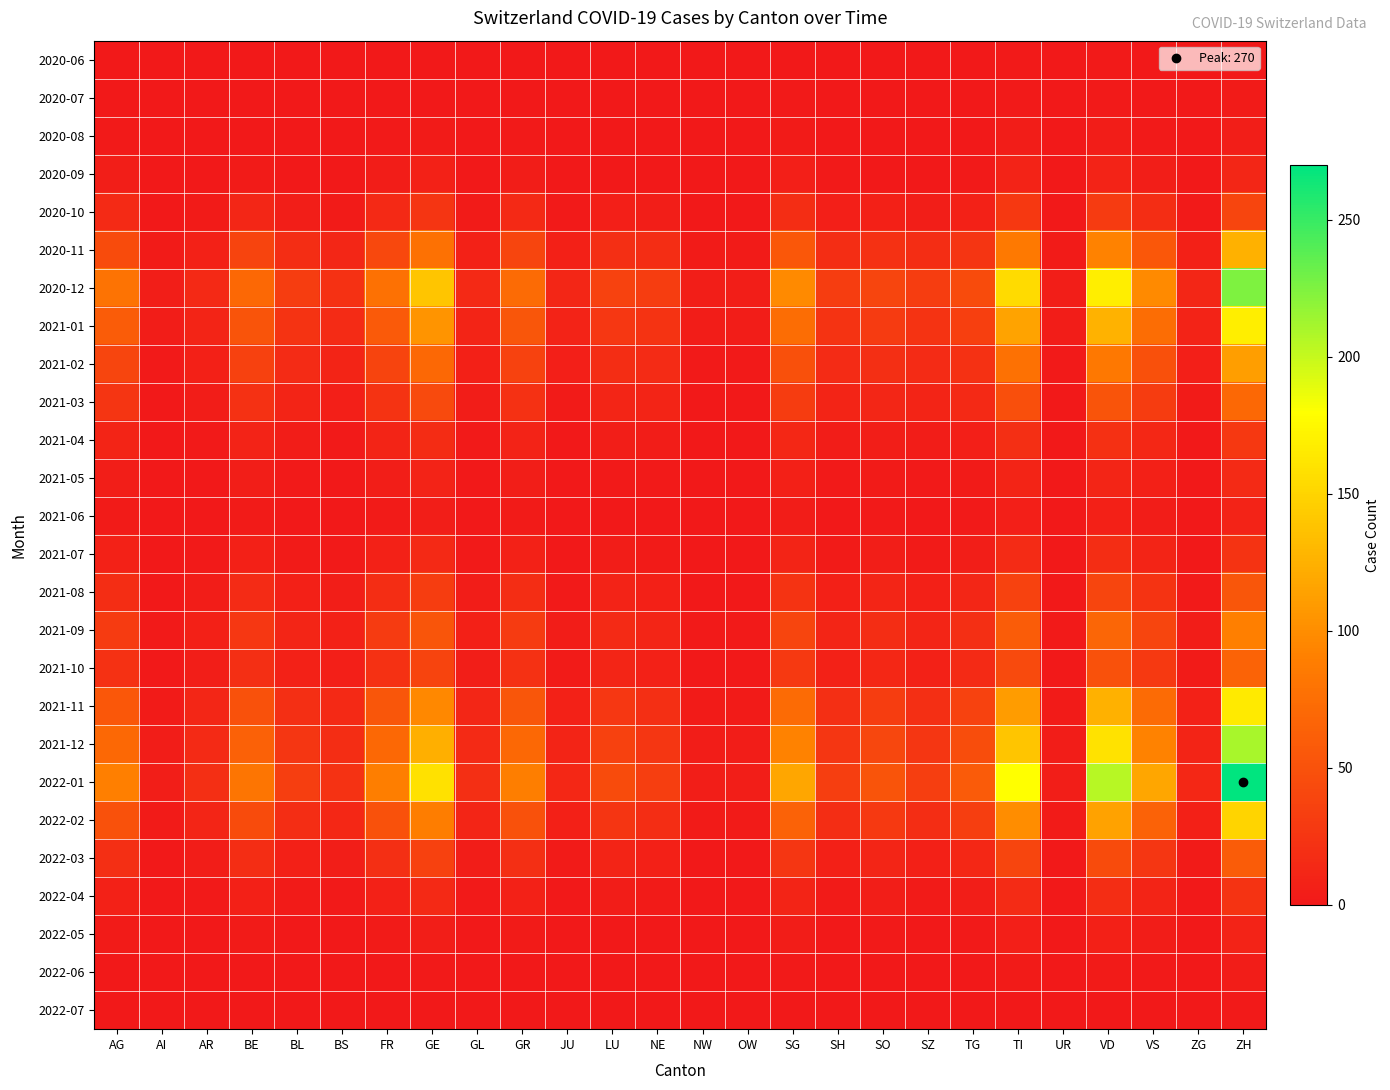

What is the maximum value shown in the chart?

270